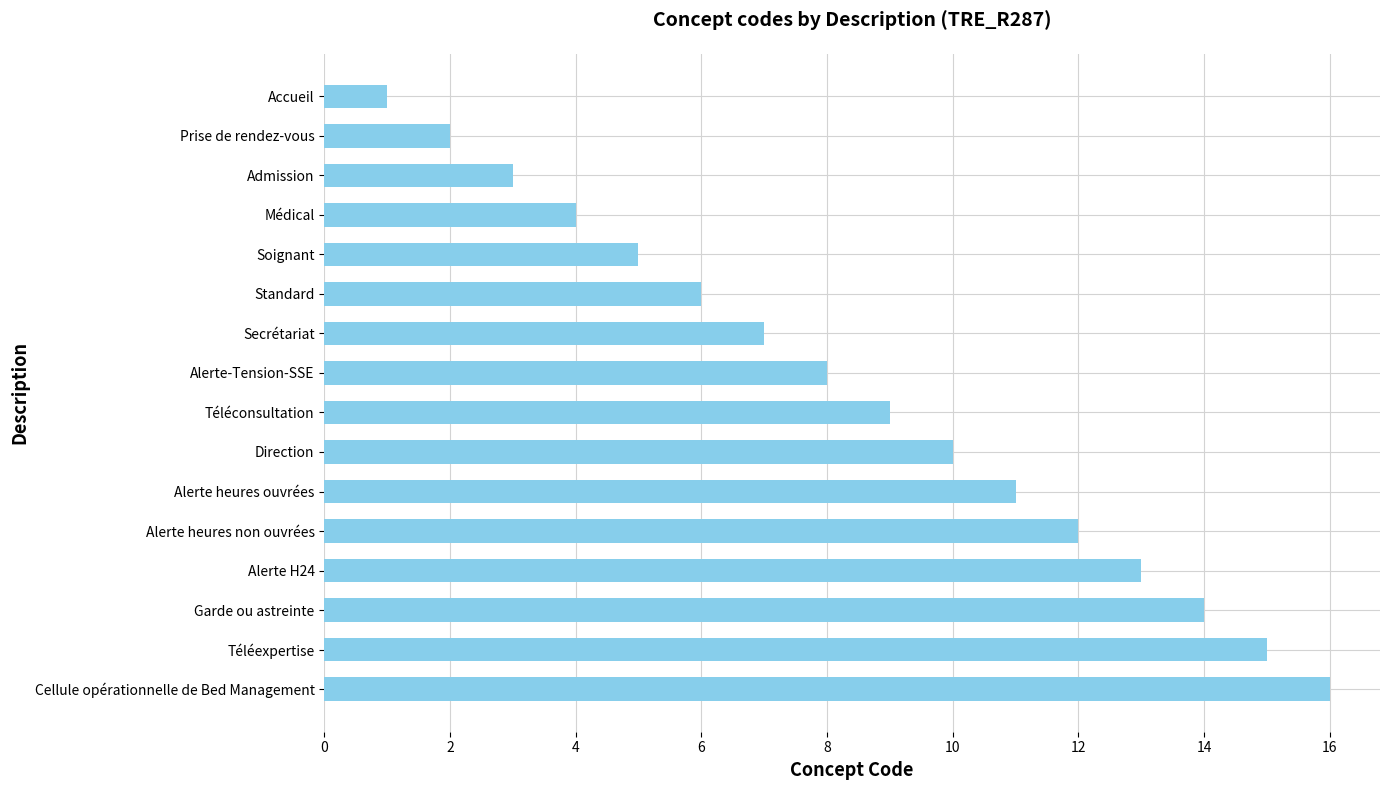

Which label corresponds to the largest value in the chart?

Cellule opérationnelle de Bed Management